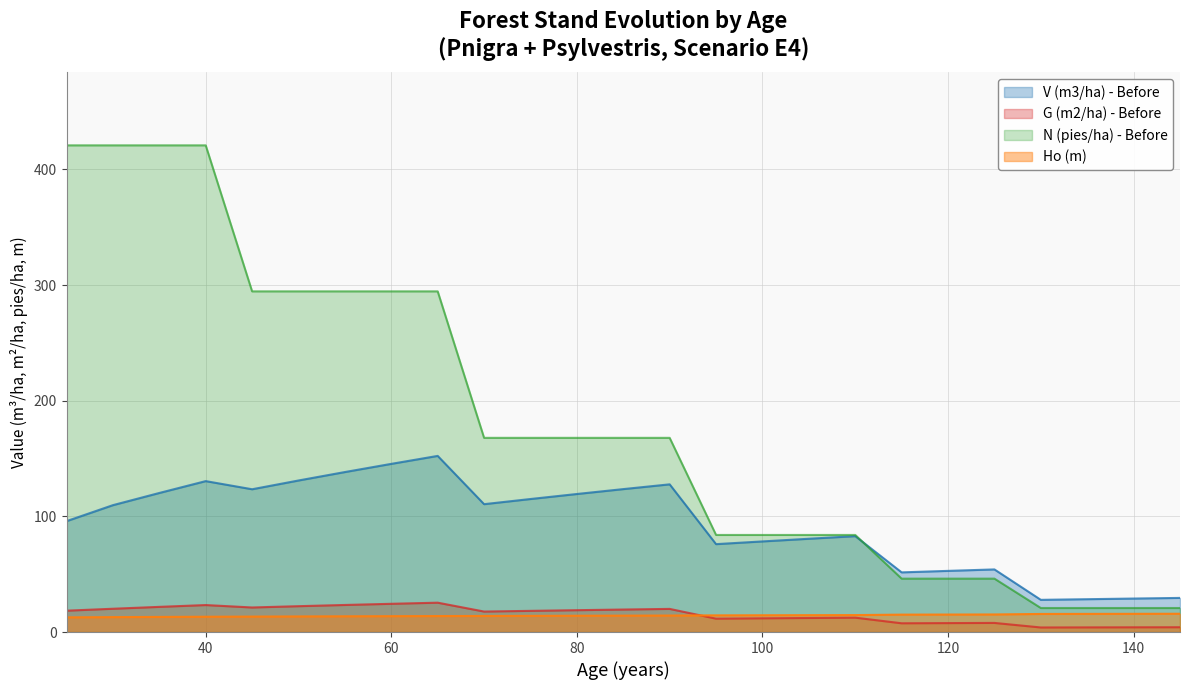

Does the chart have visible grid lines?

Yes